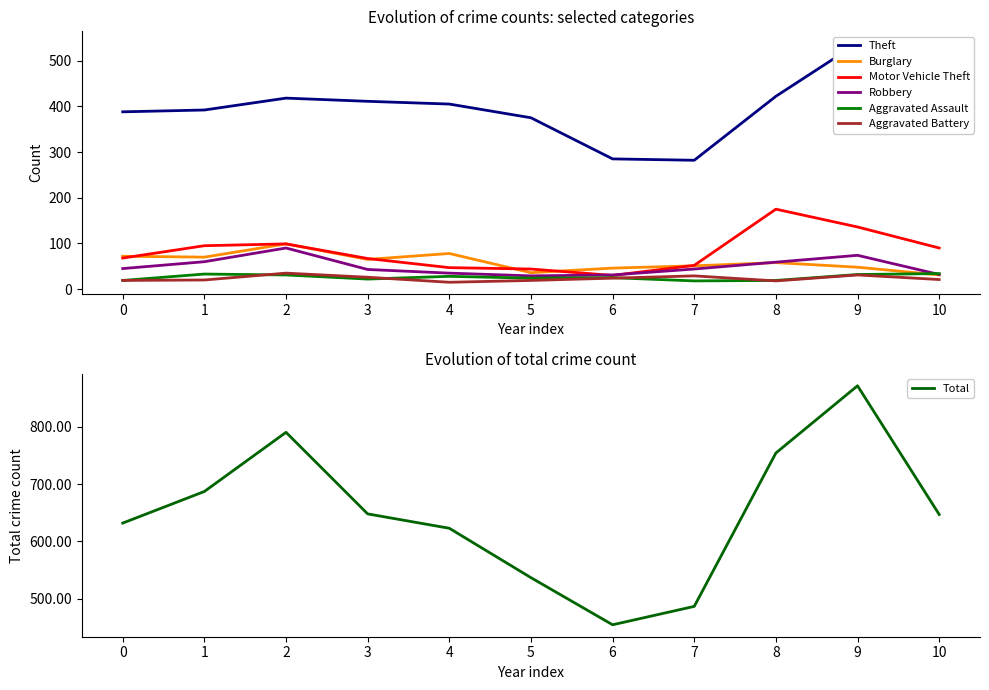

What is the lowest value of the Burglary series?

31